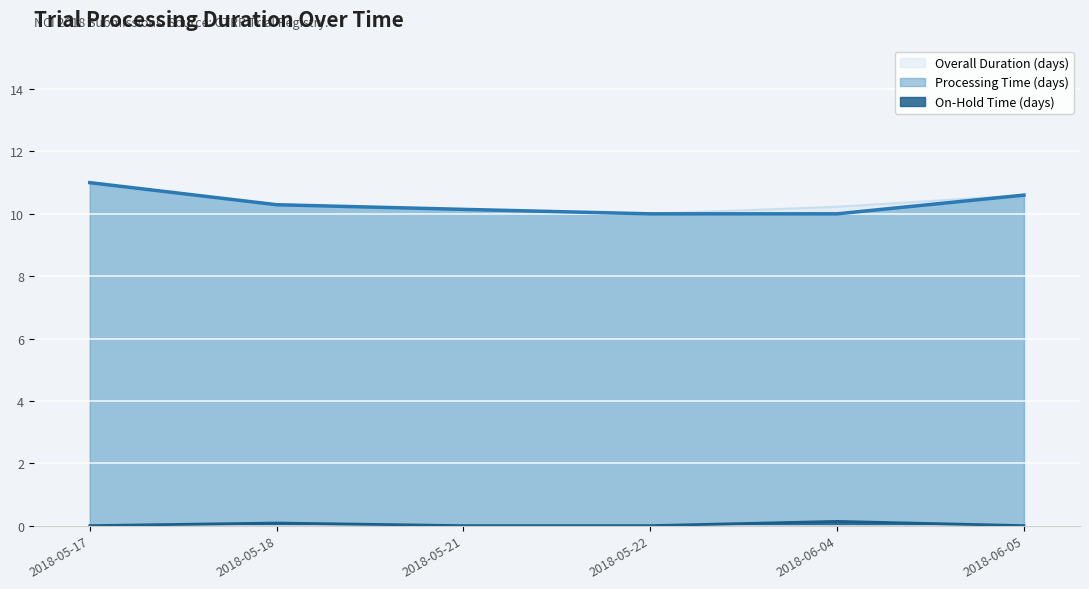

Which series has the largest total across all categories?

Overall Duration (days)